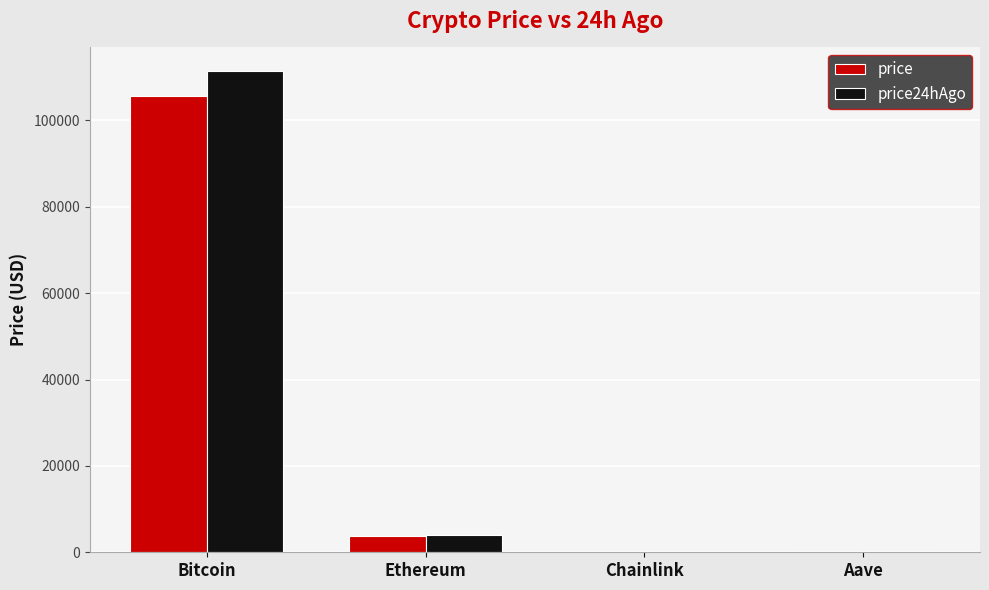

What are all the series names shown in the legend?

price, price24hAgo